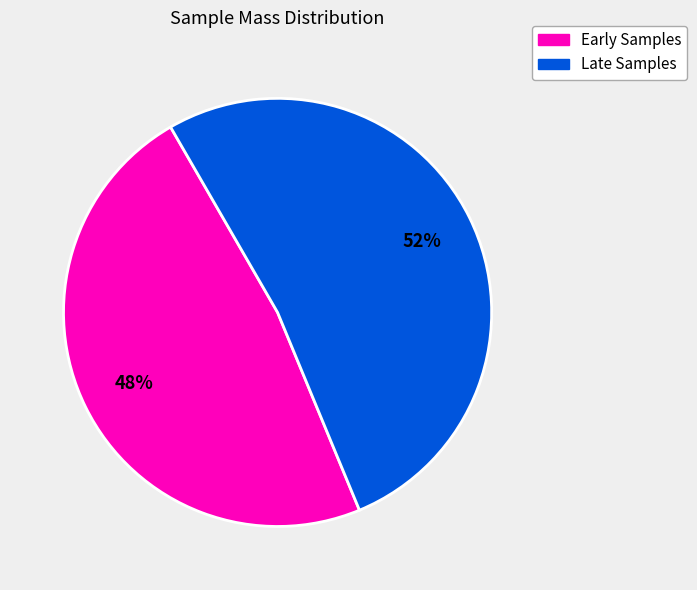

Is there a majority slice in this chart?

Yes